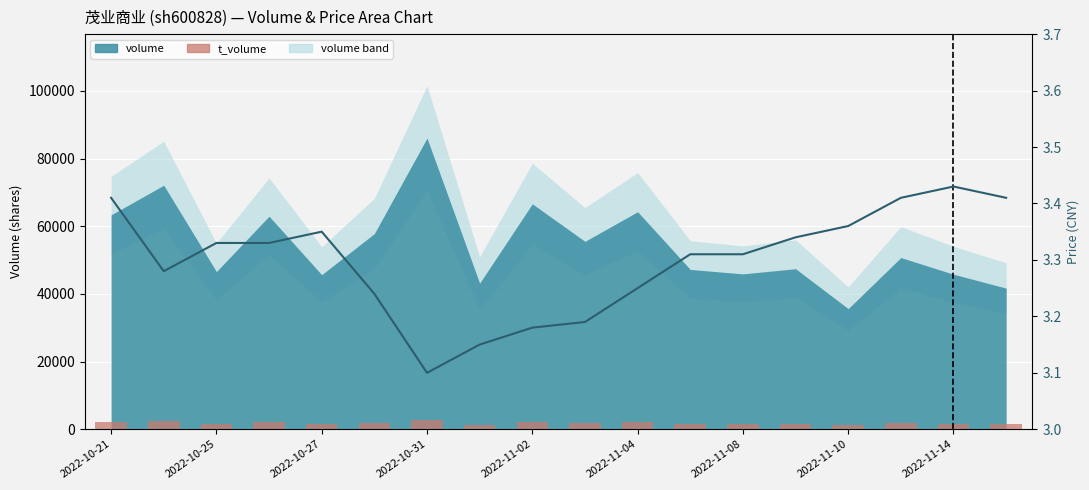

At how many categories does at least one series exceed 1571?

10